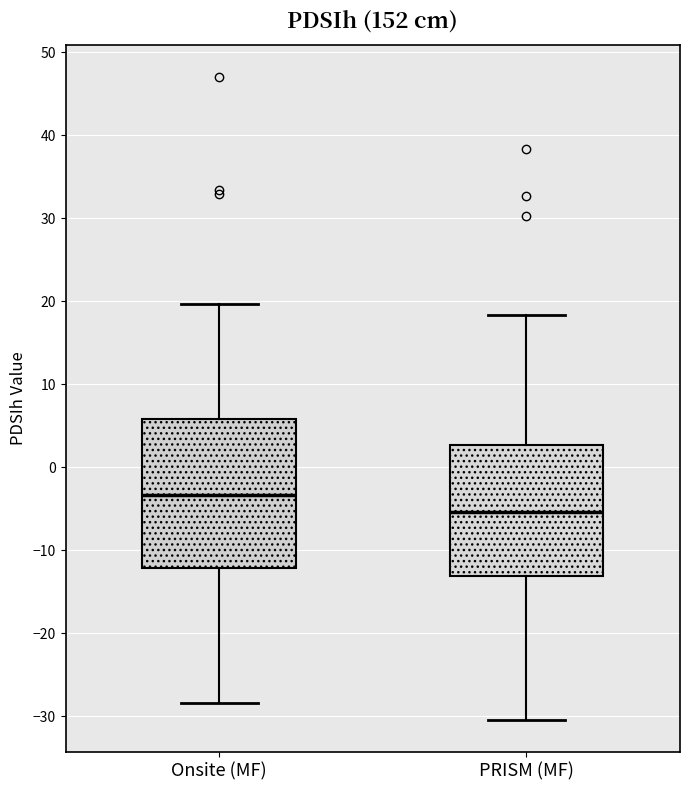

Reading left to right, read every box against the y-axis: the position of its median line, the range the box covers, and the ends of its whiskers. The values are not printed on the chart, so give them approximately, as read against the axis.

Onsite (MF): median -3, box -12 to 6, whiskers -28 to 20
PRISM (MF): median -5, box -13 to 3, whiskers -30 to 18